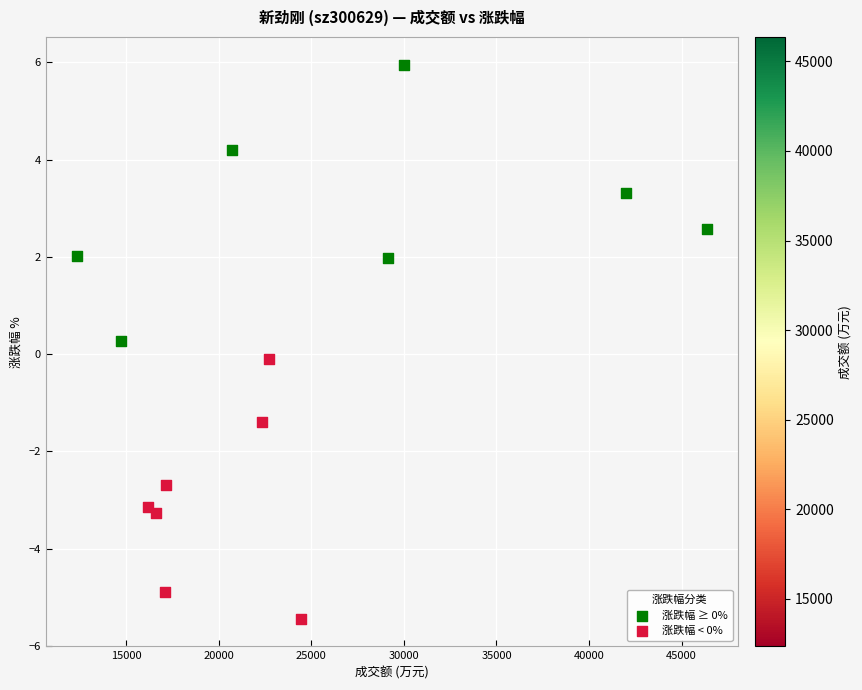

Which series has the widest spread of Y values?

涨跌幅 ≥ 0%